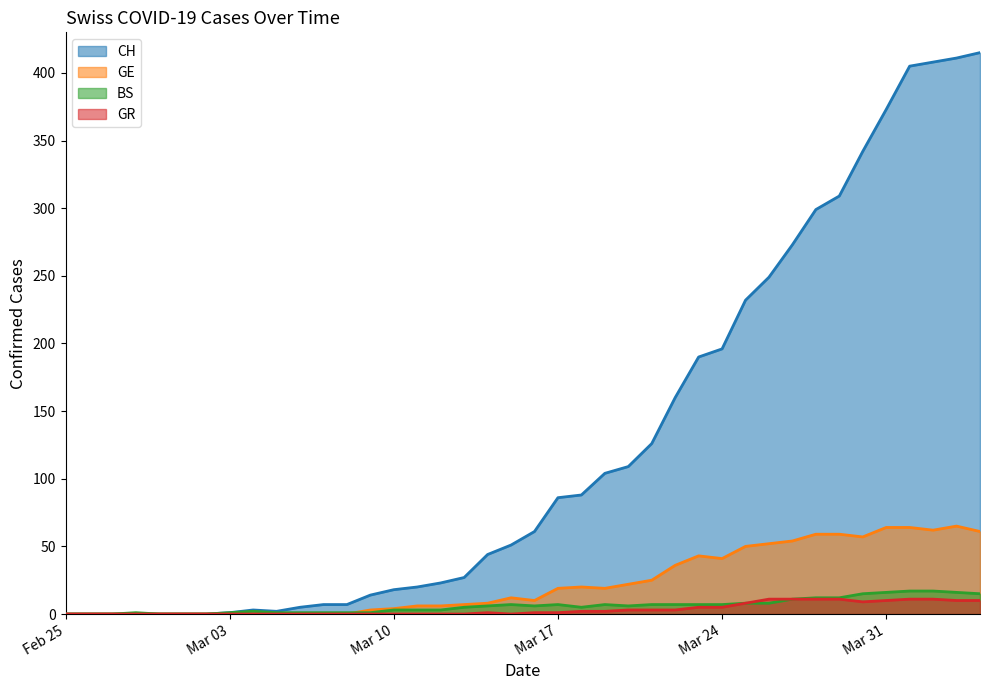

At how many categories does at least one series exceed 152?

14